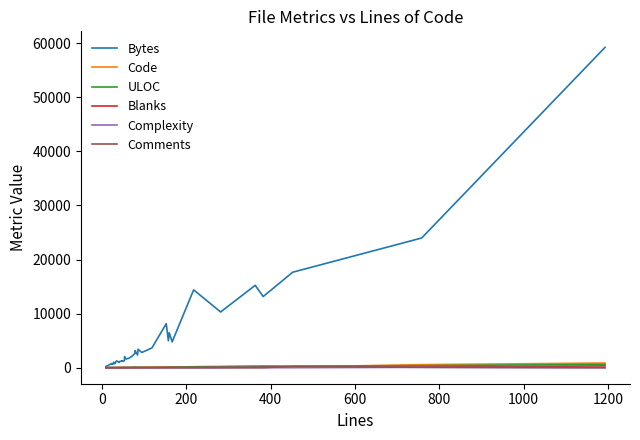

True or false: Complexity has a value of -37 at 39.

False